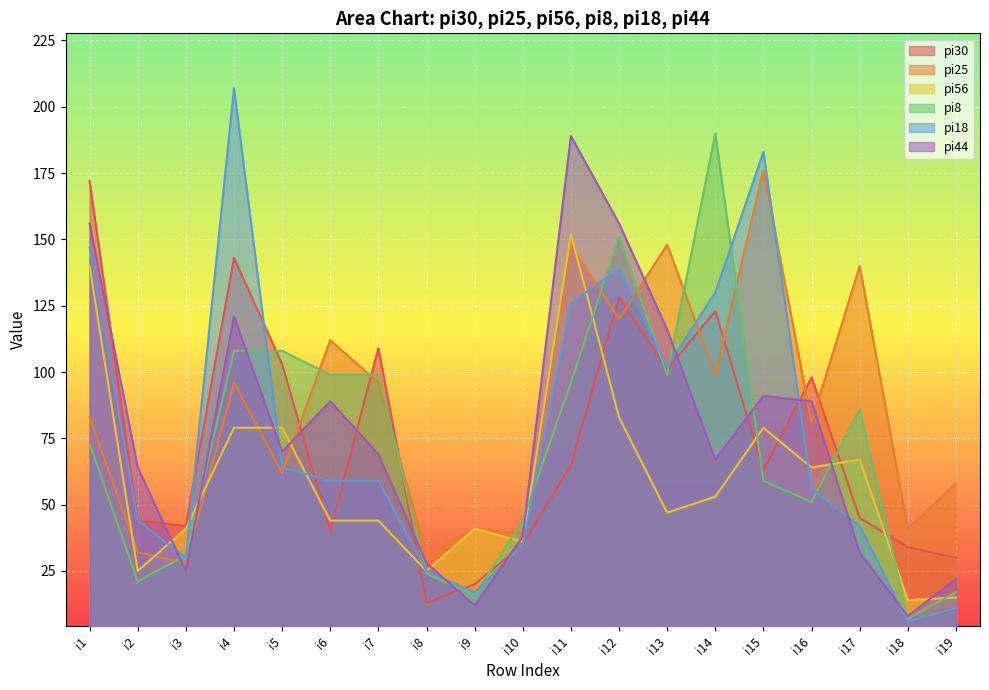

Reading left to right, list all the values displayed in this chart.

pi30: 172	44	42	143	103	40	109	13	20	35	65	128	101	123	63	98	45	34	30
pi25: 83	32	28	96	62	112	96	31	41	39	148	120	148	99	176	81	140	41	58
pi56: 140	25	41	79	79	44	44	25	41	36	152	83	47	53	79	64	67	14	15
pi8: 73	21	31	108	108	99	99	24	16	44	96	151	99	190	59	51	86	7	17
pi18: 147	44	30	207	64	59	59	25	17	35	126	139	102	130	183	56	42	6	11
pi44: 156	64	25	121	70	89	69	28	12	38	189	156	116	67	91	89	32	8	22